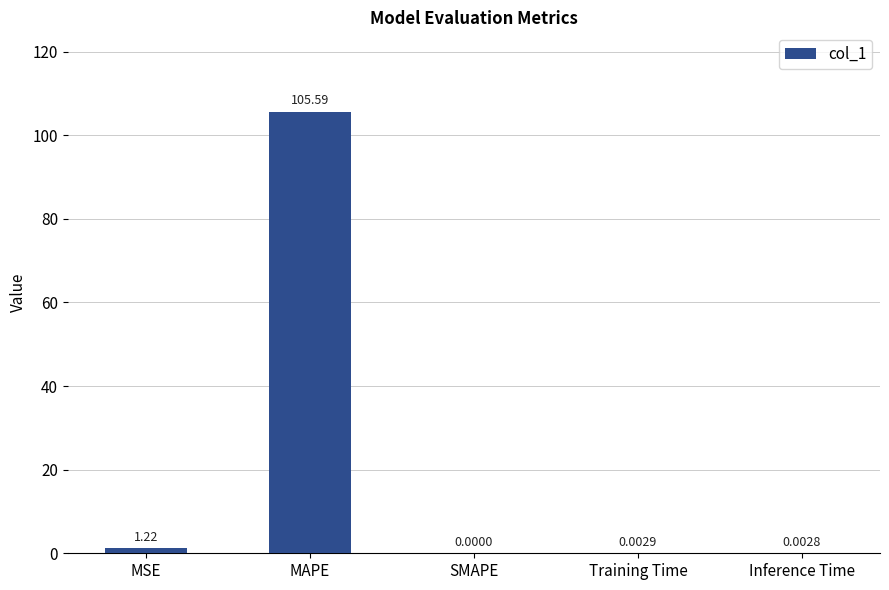

At which label is the value closest to 52?

MSE